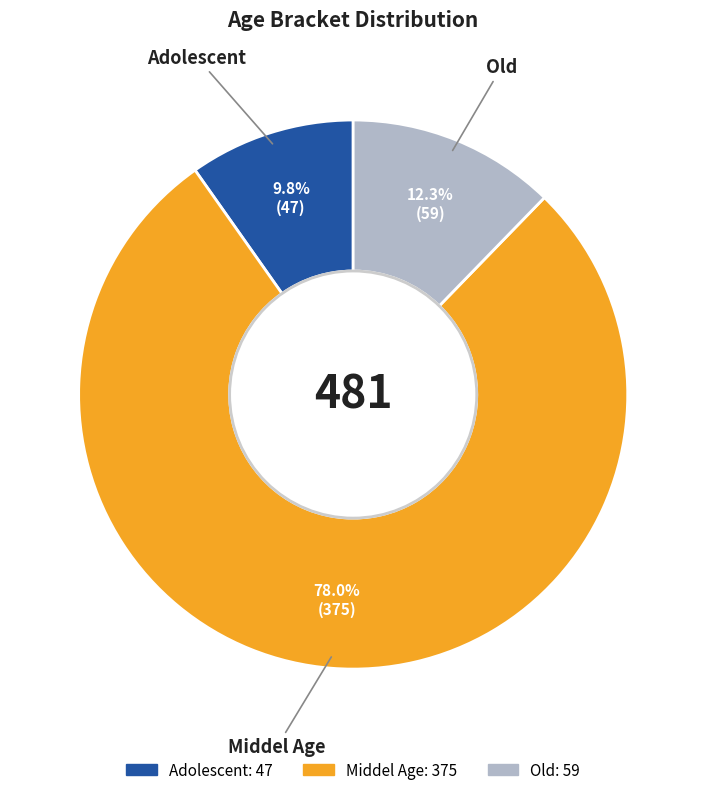

How many segments does this pie chart have?

3